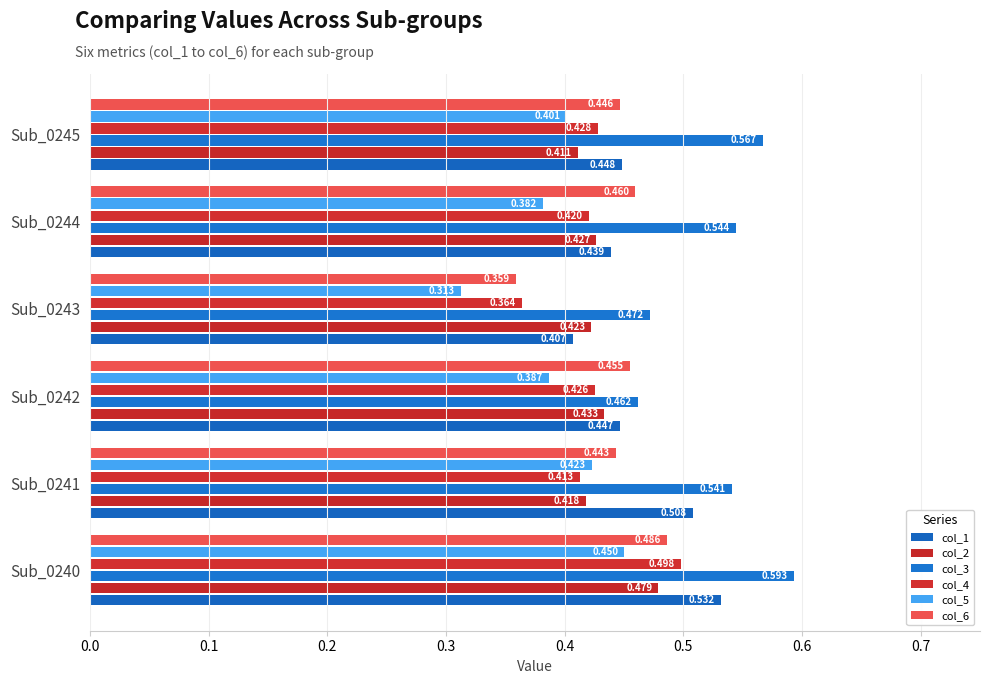

What is the maximum value shown in the chart?

0.6